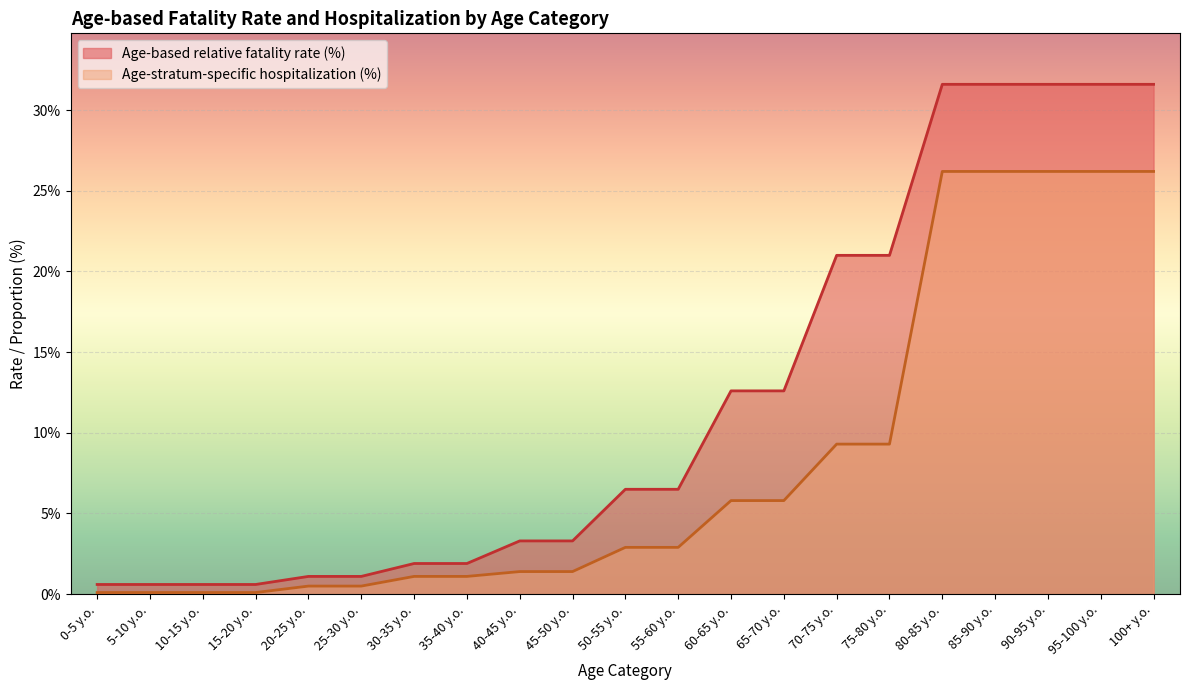

Which has a higher value, 60-65 y.o. or 25-30 y.o.?

60-65 y.o.